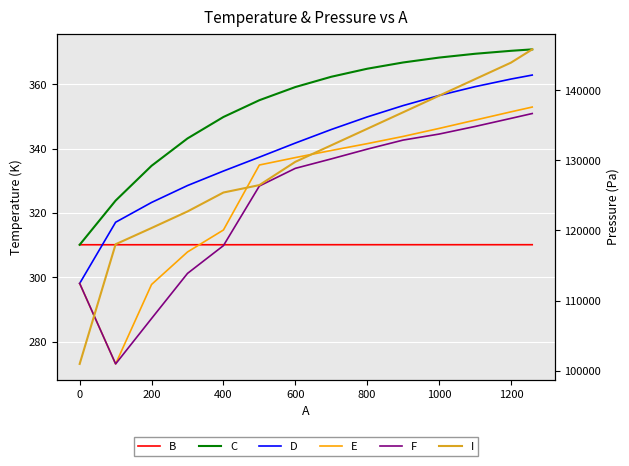

True or false: B has more than 2 interior local peaks.

False